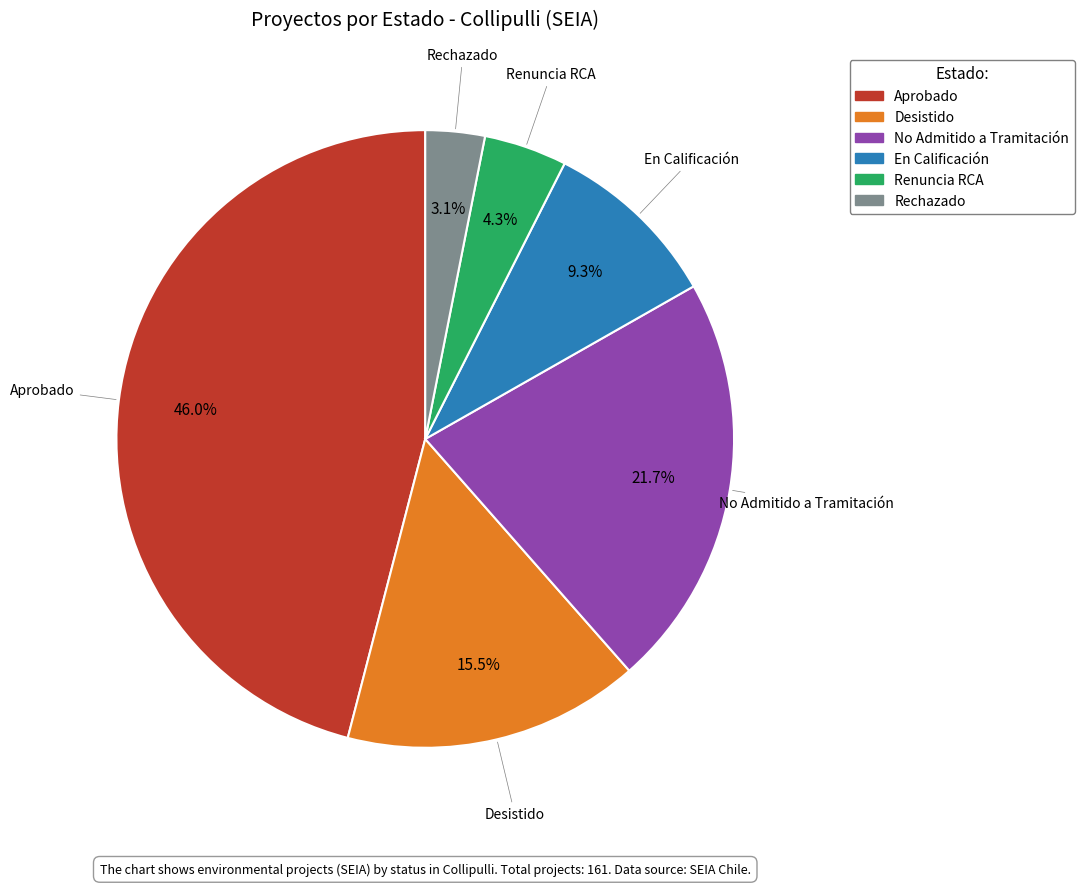

Rank the categories by value from highest to lowest.

Aprobado, No Admitido a Tramitación, Desistido, En Calificación, Renuncia RCA, Rechazado